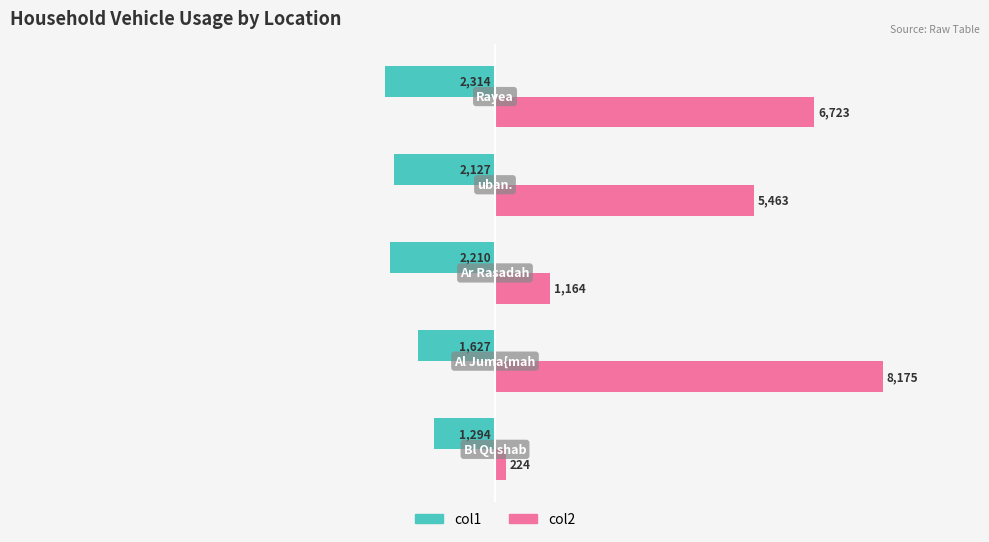

Which series has the largest range (max minus min)?

col2